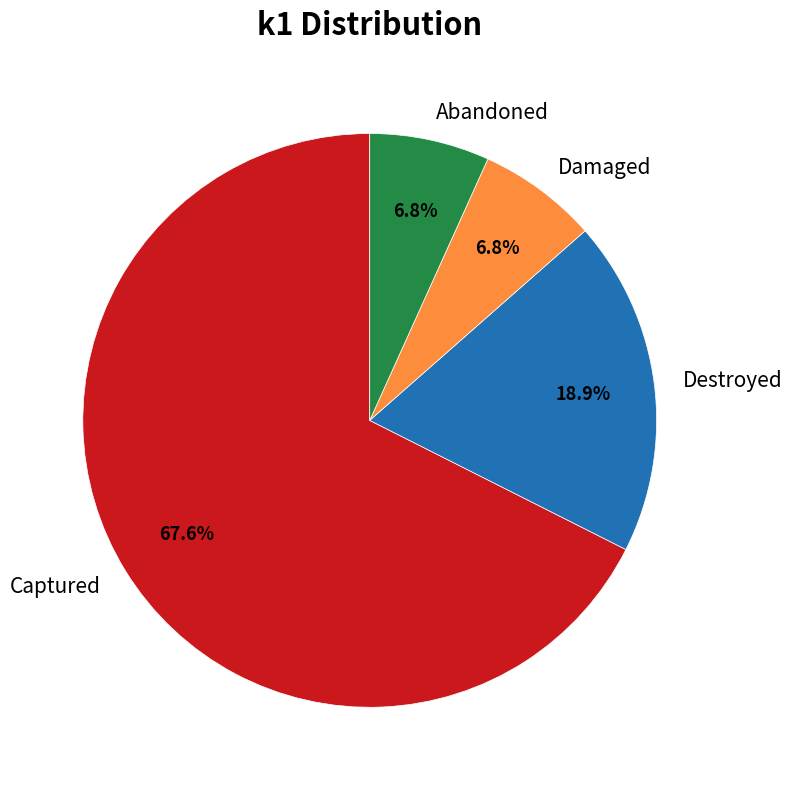

Combined, do Abandoned and Destroyed account for over 50%?

No